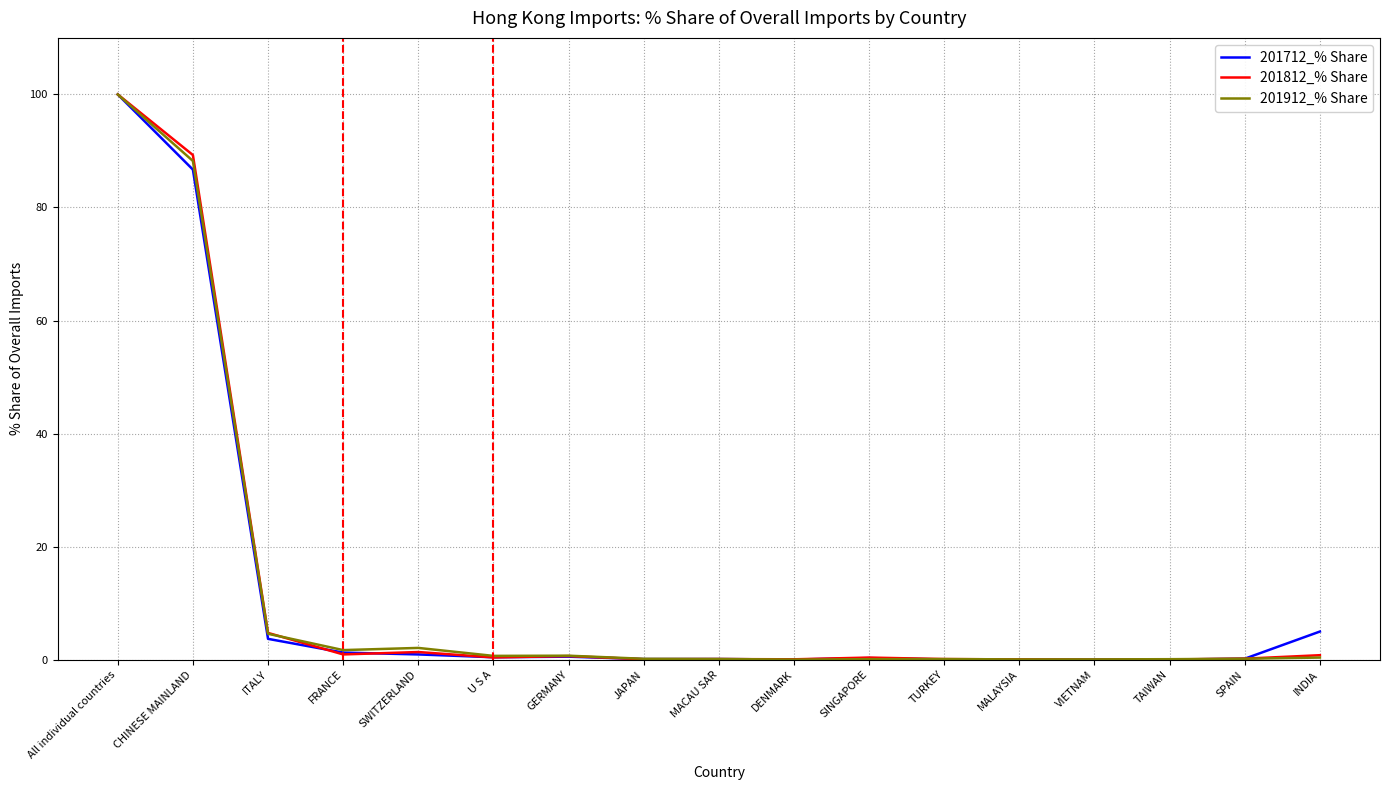

At which category is the sum across all series the highest?

All individual countries